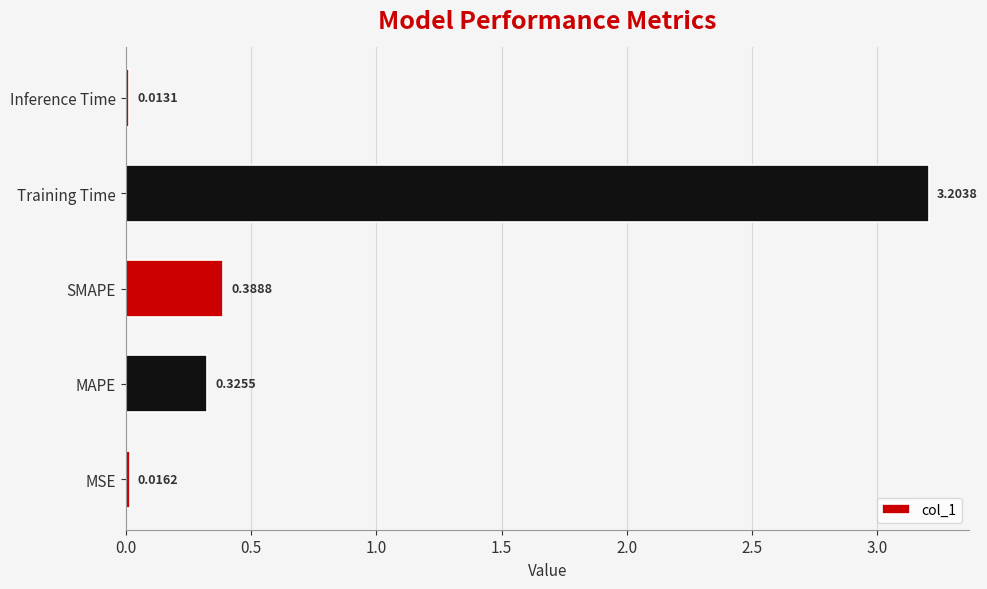

At which label is the value closest to 1?

SMAPE